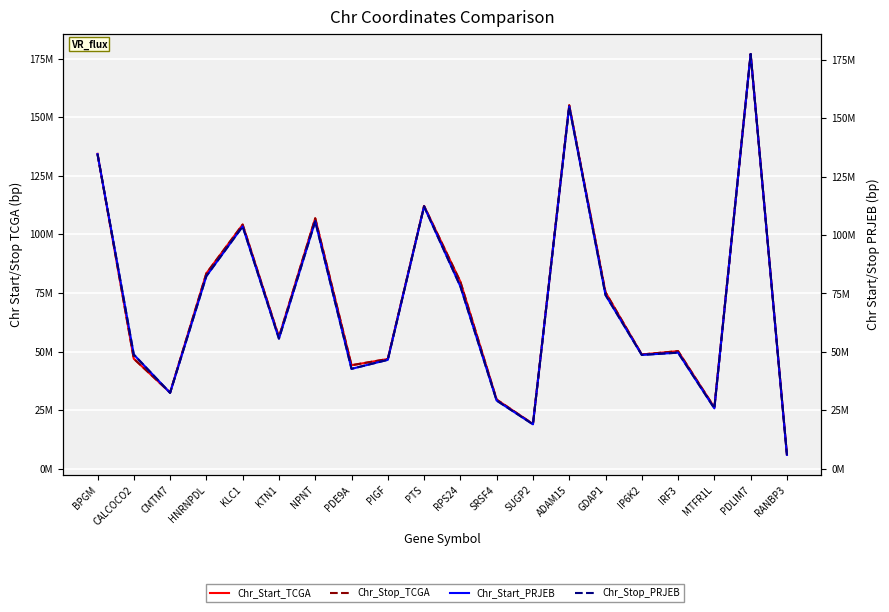

What is the approximate value of Chr_Start_TCGA at PDLIM7?

176917032